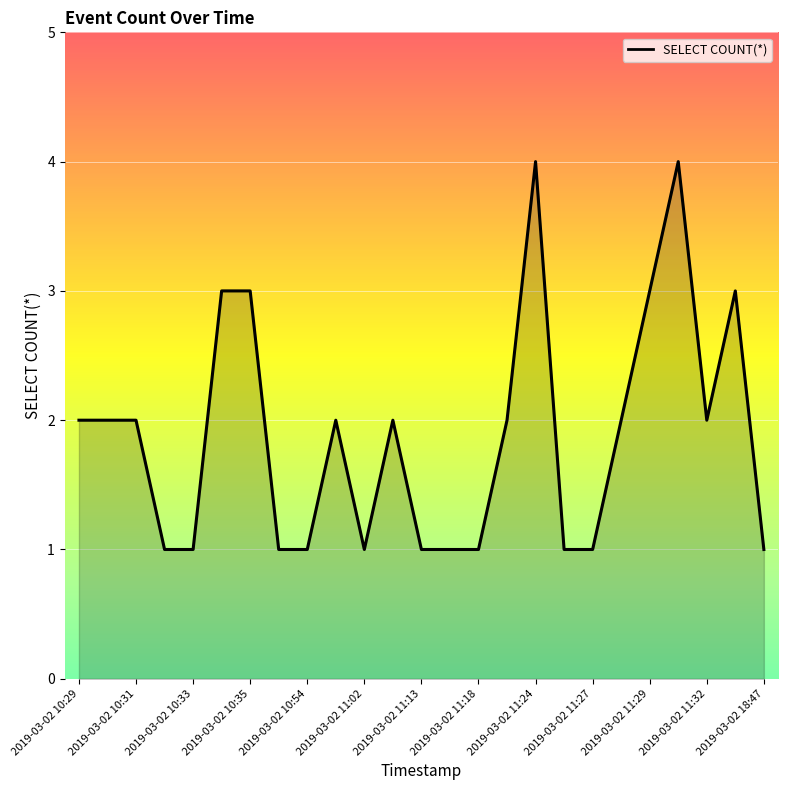

What is the greatest value displayed?

4